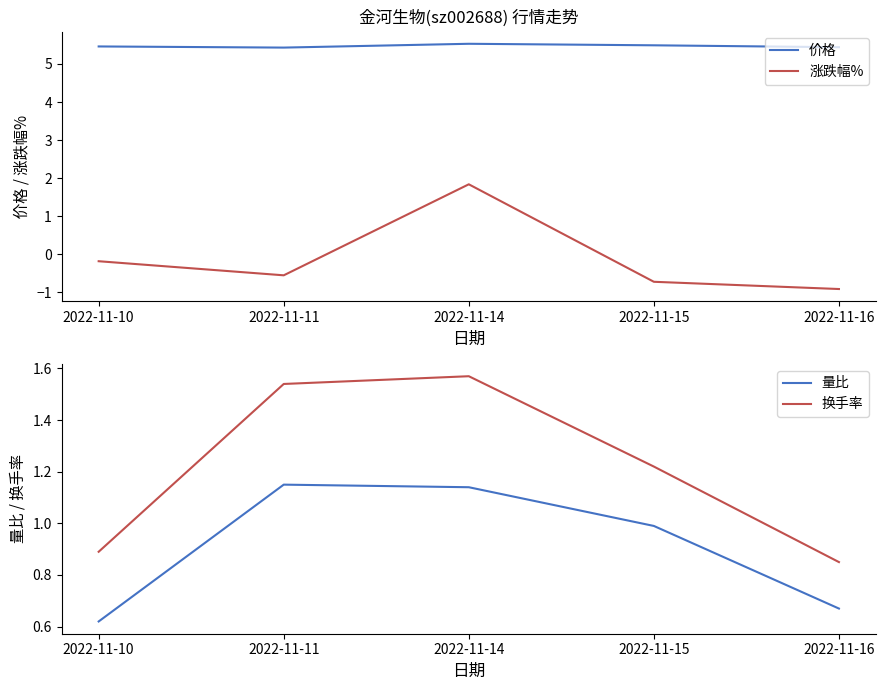

True or false: 价格 and 换手率 cross at least once.

False